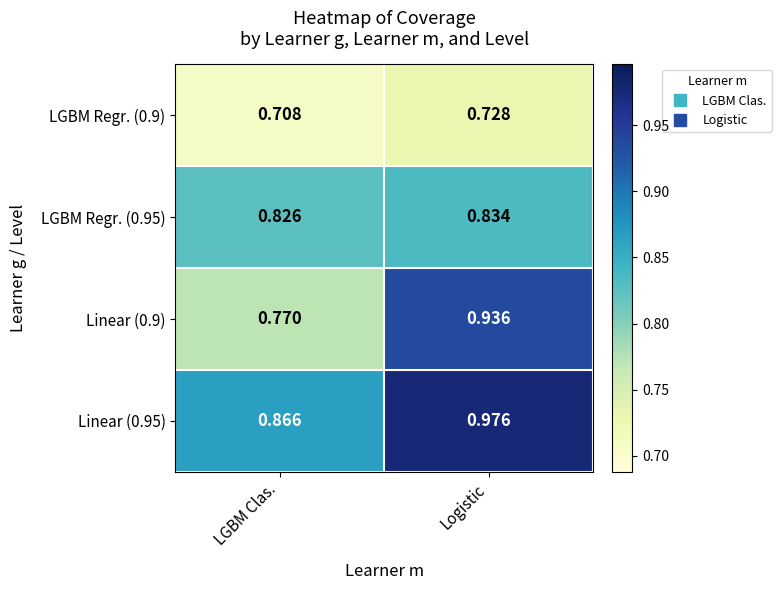

List the labels in order of Linear (0.9) value, largest first.

Logistic, LGBM Clas.